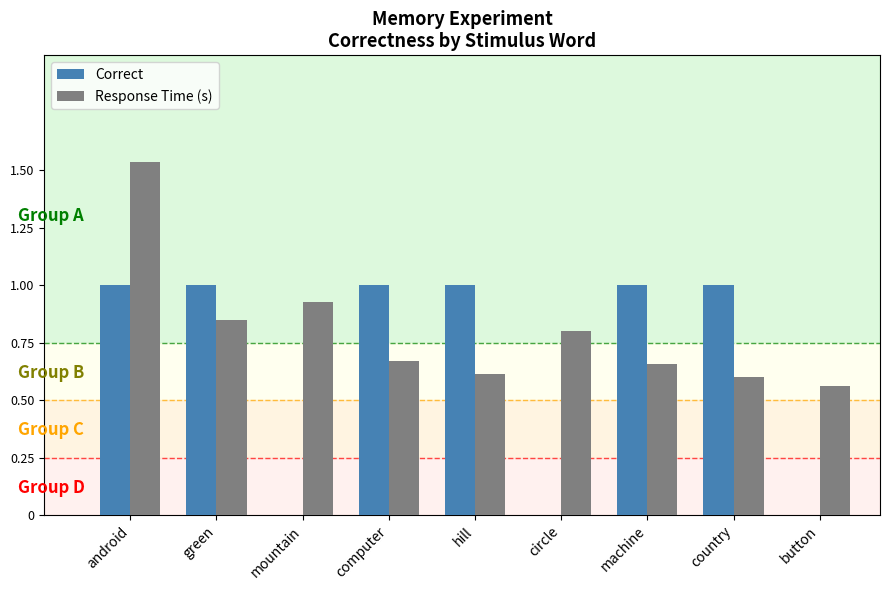

Which label corresponds to the largest value in the chart?

android